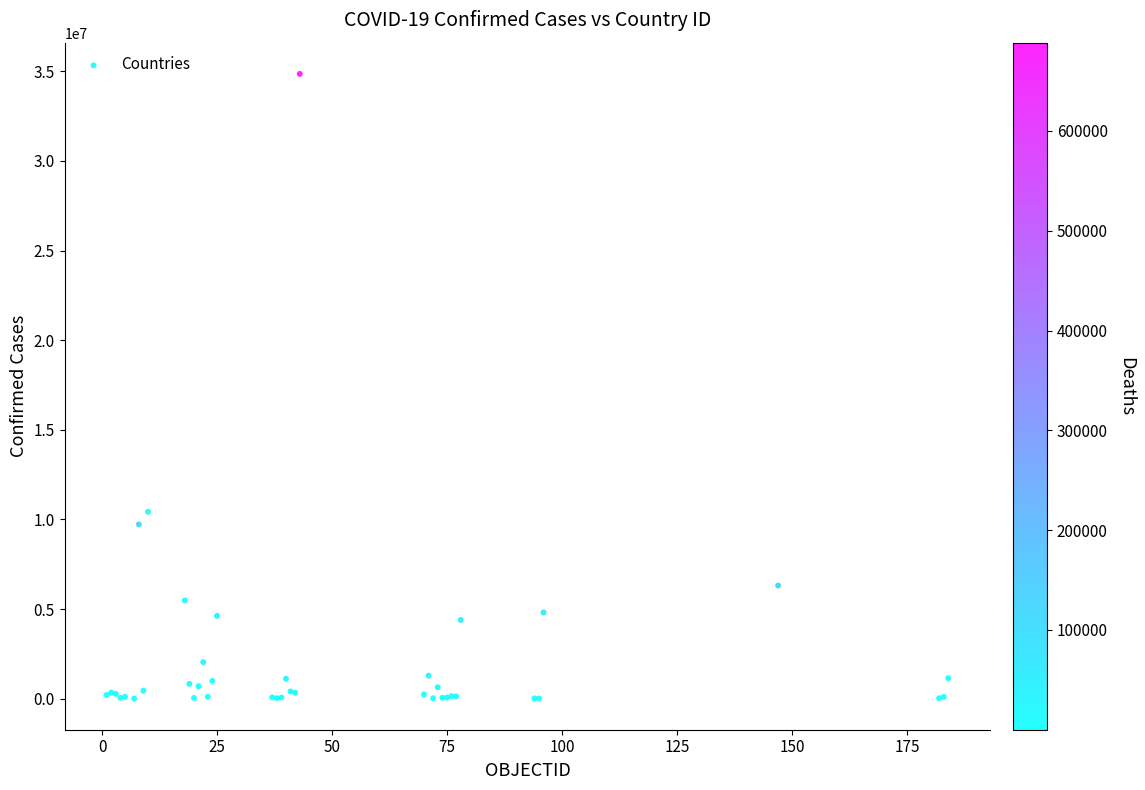

What Y value in the scatter plot is closest to 17431561?

10426939